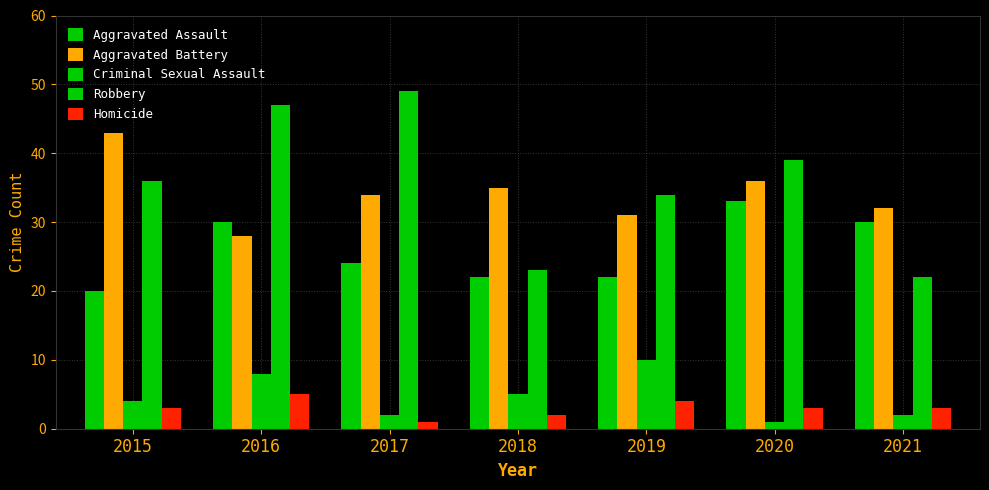

Which series has the largest total across all categories?

Robbery